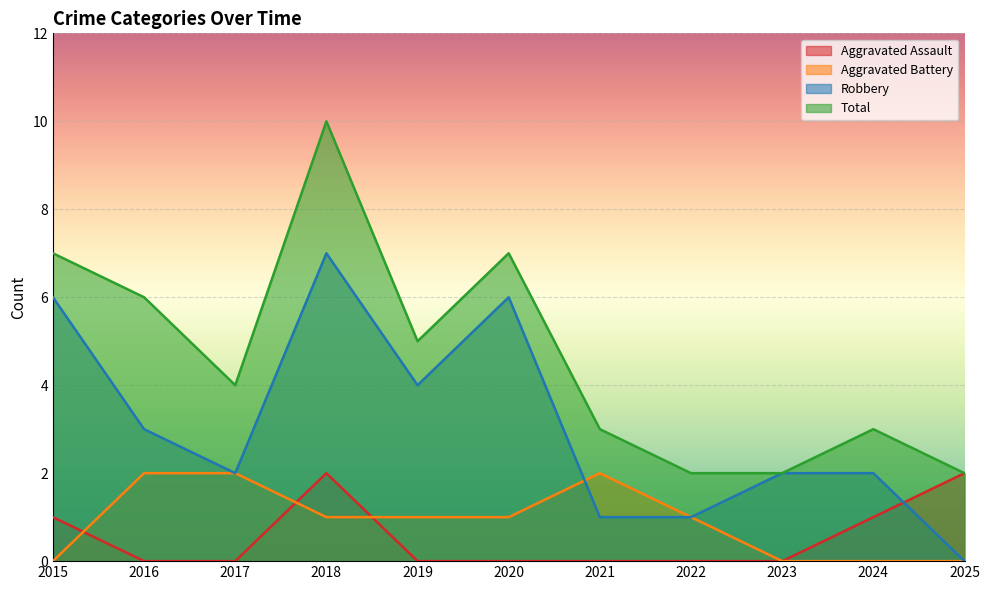

How many interior local peaks does the Total series have?

3